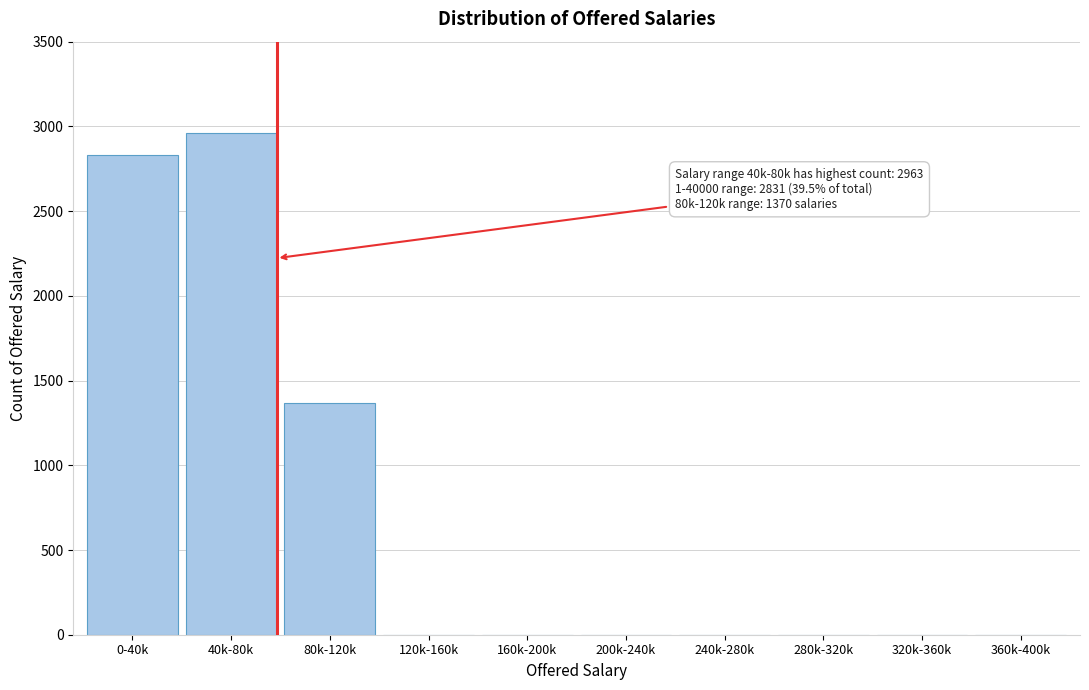

The chart shows a value of 951 at 320k-360k. True or false?

False